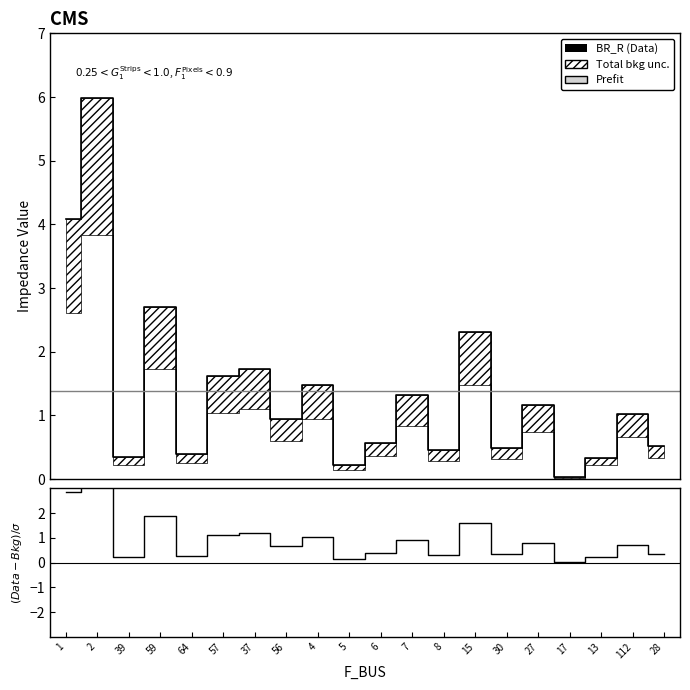

What is the label of the 12th point from the right?

4